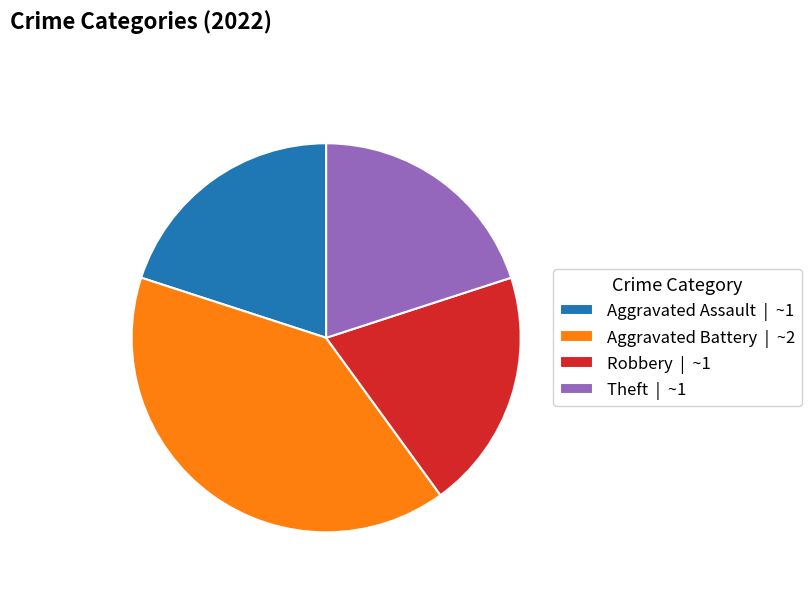

Is there any slice that represents more than half of the pie?

No